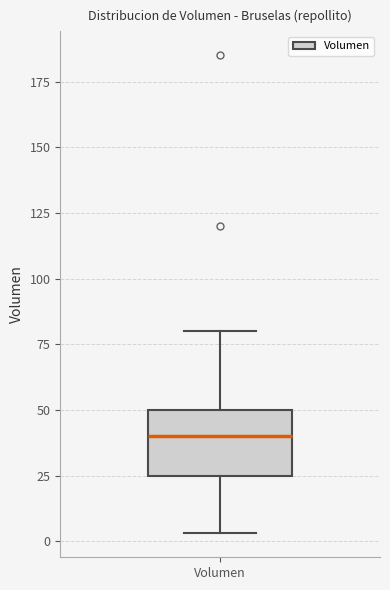

Read this box plot against the y-axis: the position of the median line, the range covered by the box, and the ends of both whiskers. The values are not printed on the chart, so give them approximately, as read against the axis.

median 40, box 25 to 50, whiskers 5 to 80